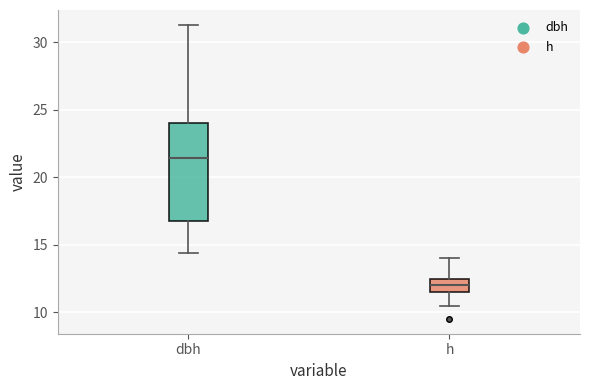

Which box's median line is the highest?

dbh